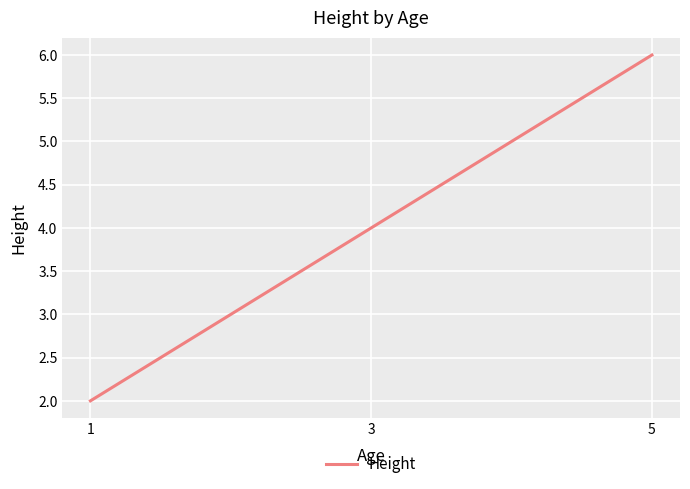

Where is the data nearest to the value 4?

3